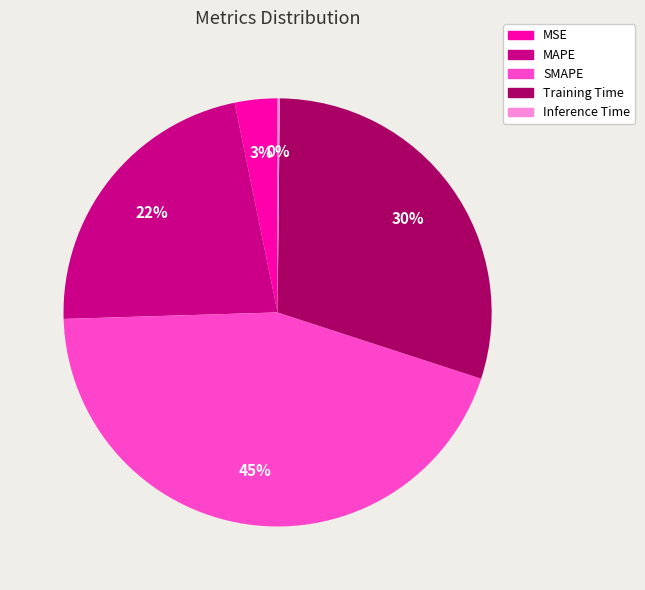

What percentage is the SMAPE slice, to the nearest percent?

45%